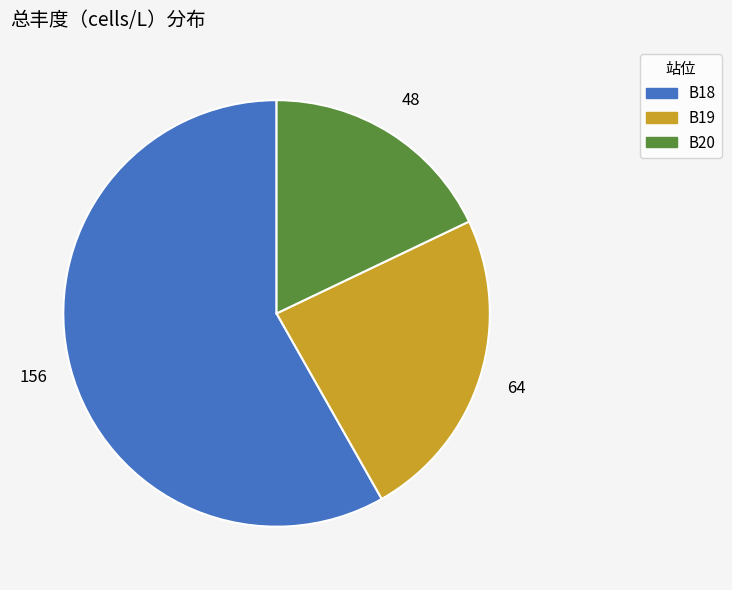

Is there a majority slice in this chart?

Yes